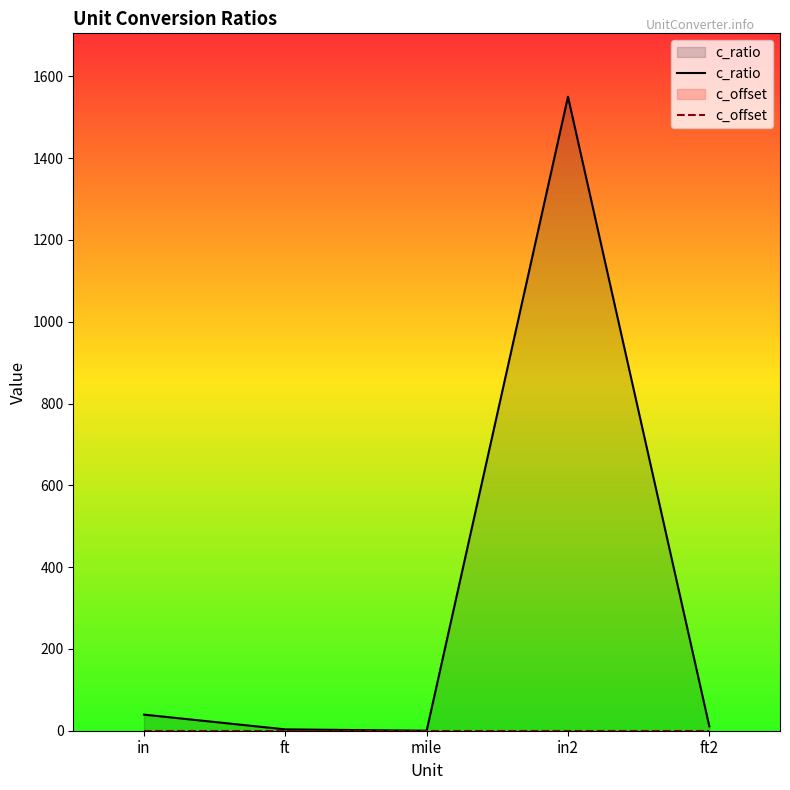

List the labels in order of c_ratio value, largest first.

in2, in, ft2, ft, mile